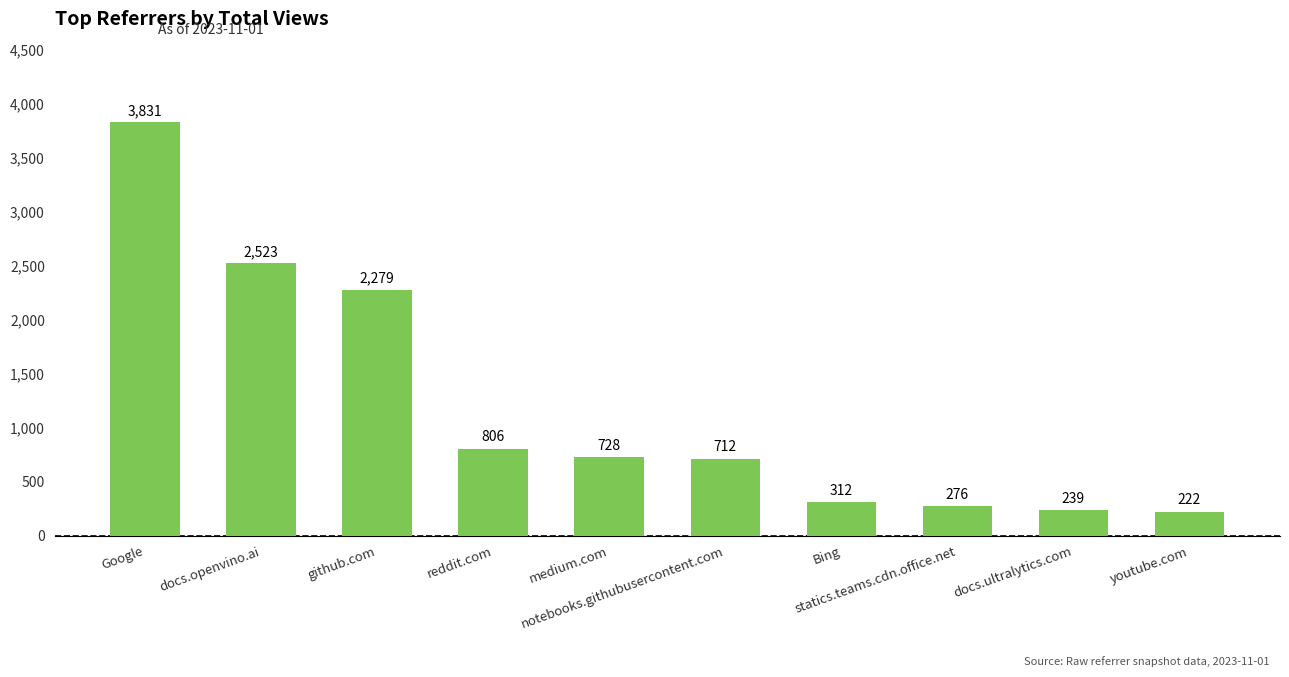

Reading left to right, list all the values displayed in this chart.

Google=3831	docs.openvino.ai=2523	github.com=2279	reddit.com=806	medium.com=728	notebooks.githubusercontent.com=712	Bing=312	statics.teams.cdn.office.net=276	docs.ultralytics.com=239	youtube.com=222